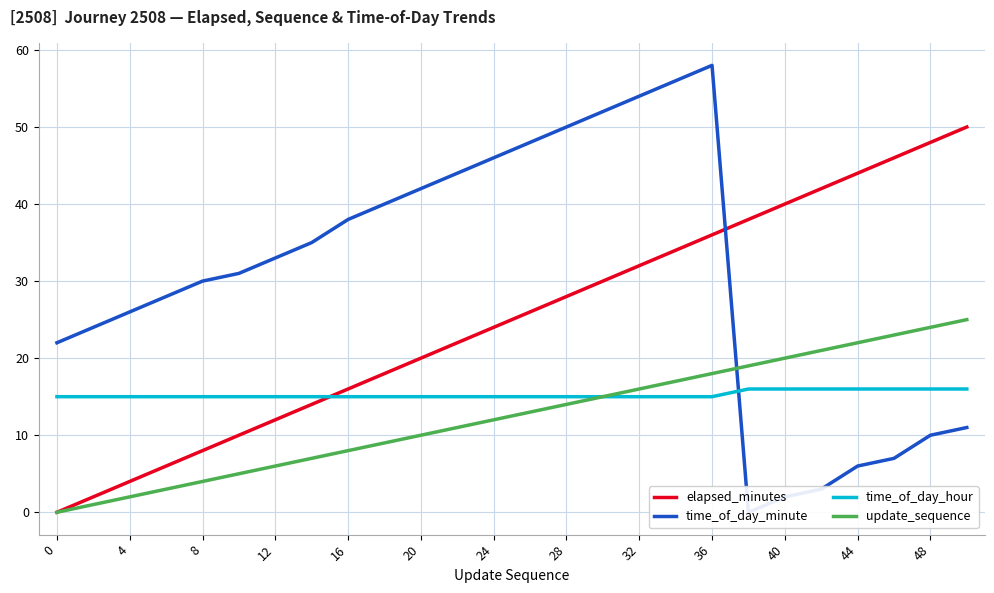

True or false: elapsed_minutes and time_of_day_hour intersect in this chart.

True